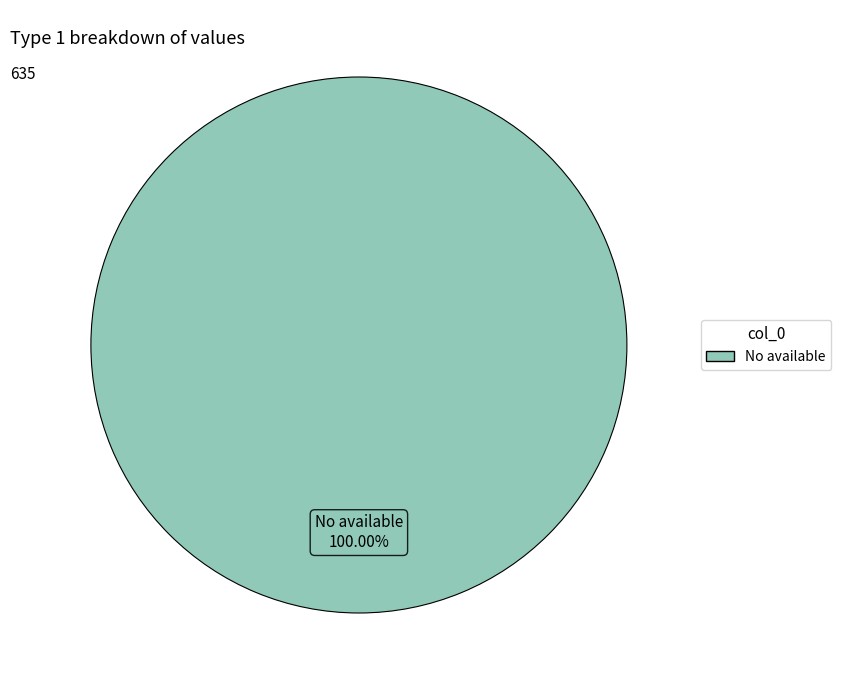

Does any single category account for the majority?

Yes